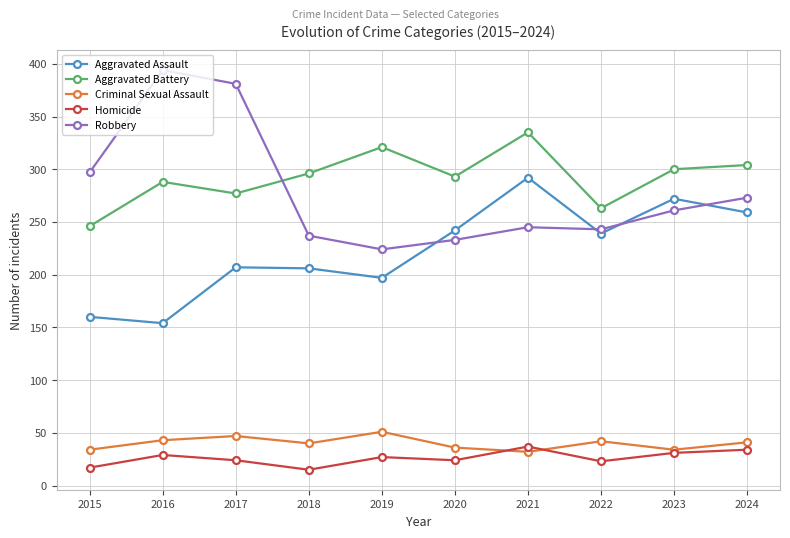

Is the value of Aggravated Battery at 2024 greater than the value of Homicide at 2017?

Yes